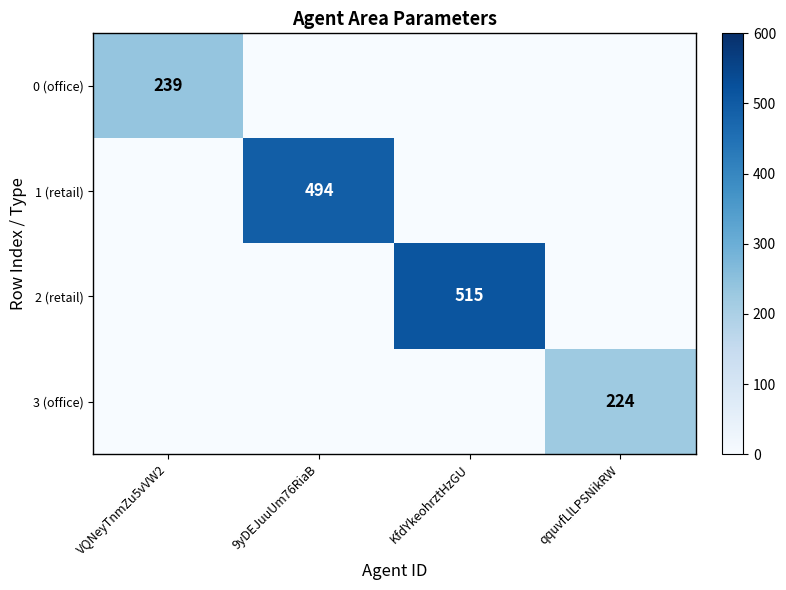

The value of 3 (office) at qquvfLlLPSNikRW is 109. True or false?

False